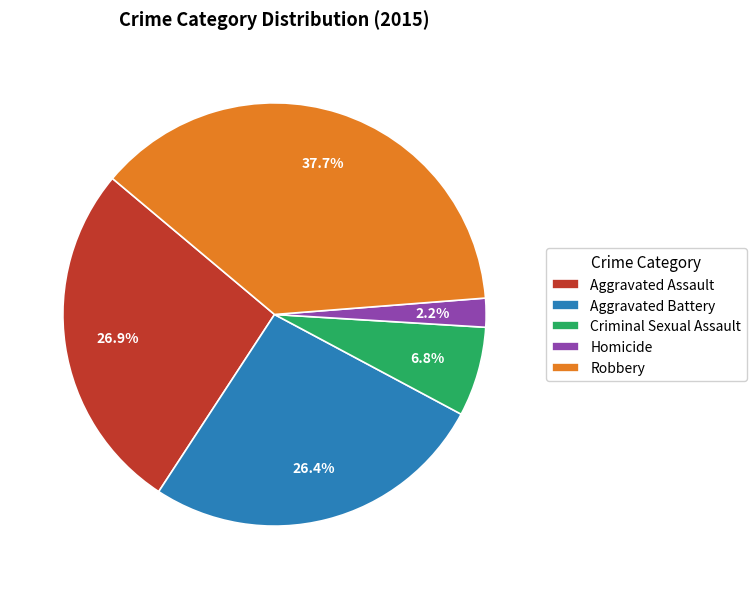

What percentage is NOT represented by Aggravated Battery?

73.6%